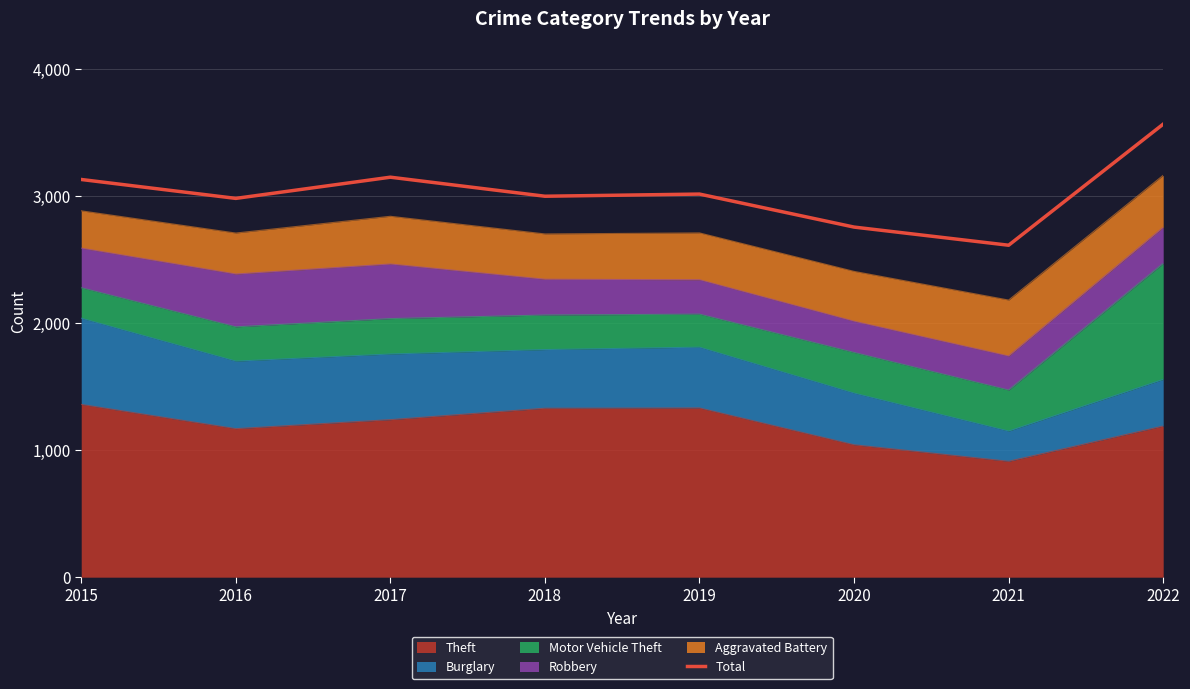

What is the change in value from 2017 to 2022?

+418